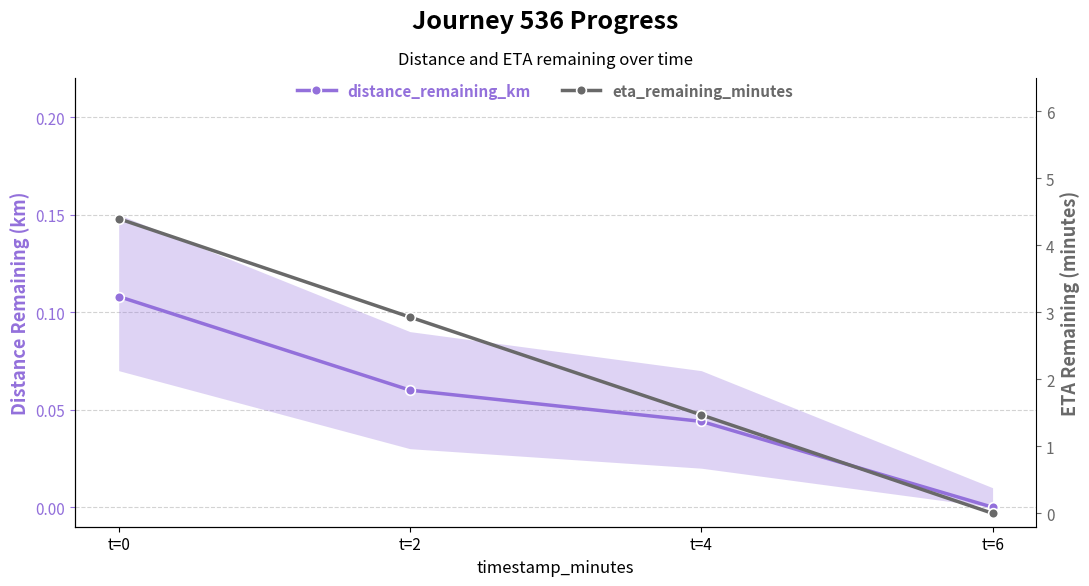

Where is distance_remaining_km nearest to the value 0?

t=6